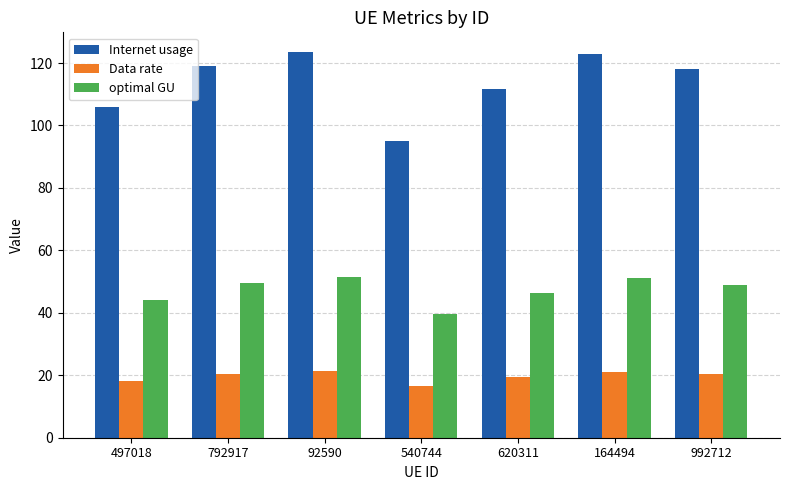

Rank the series by their average value, from lowest to highest.

Data rate, optimal GU, Internet usage